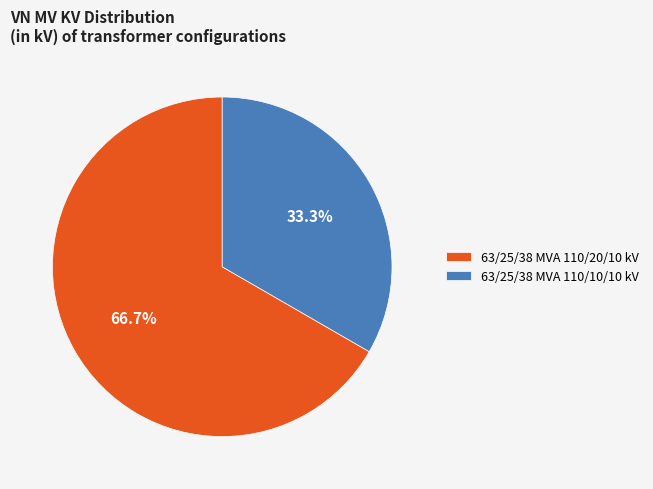

Which slice is the largest?

63/25/38 MVA 110/20/10 kV